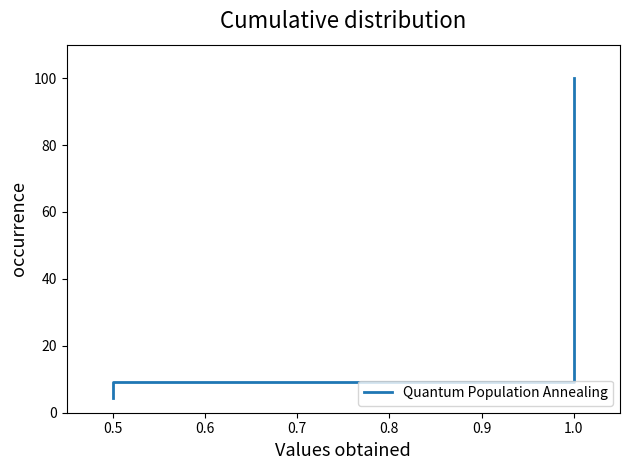

How many distinct data groups are displayed?

1